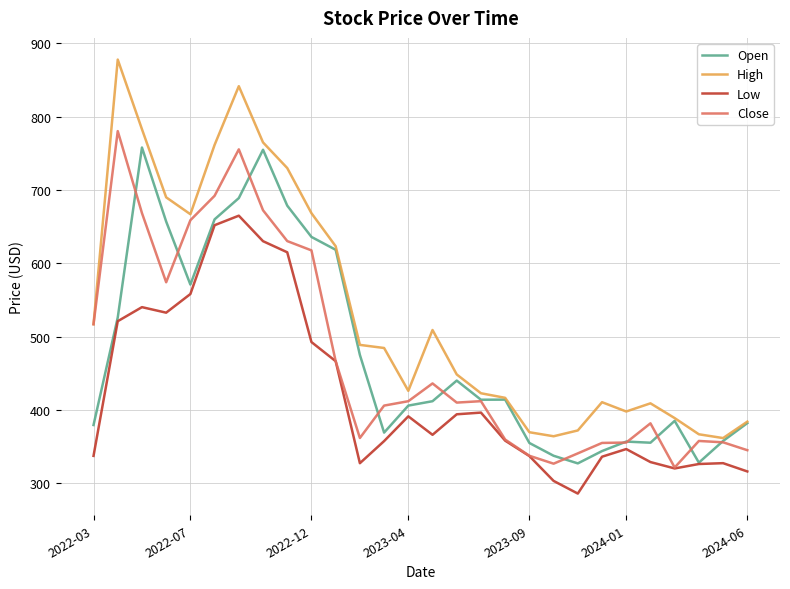

Which series has the widest spread of values?

High